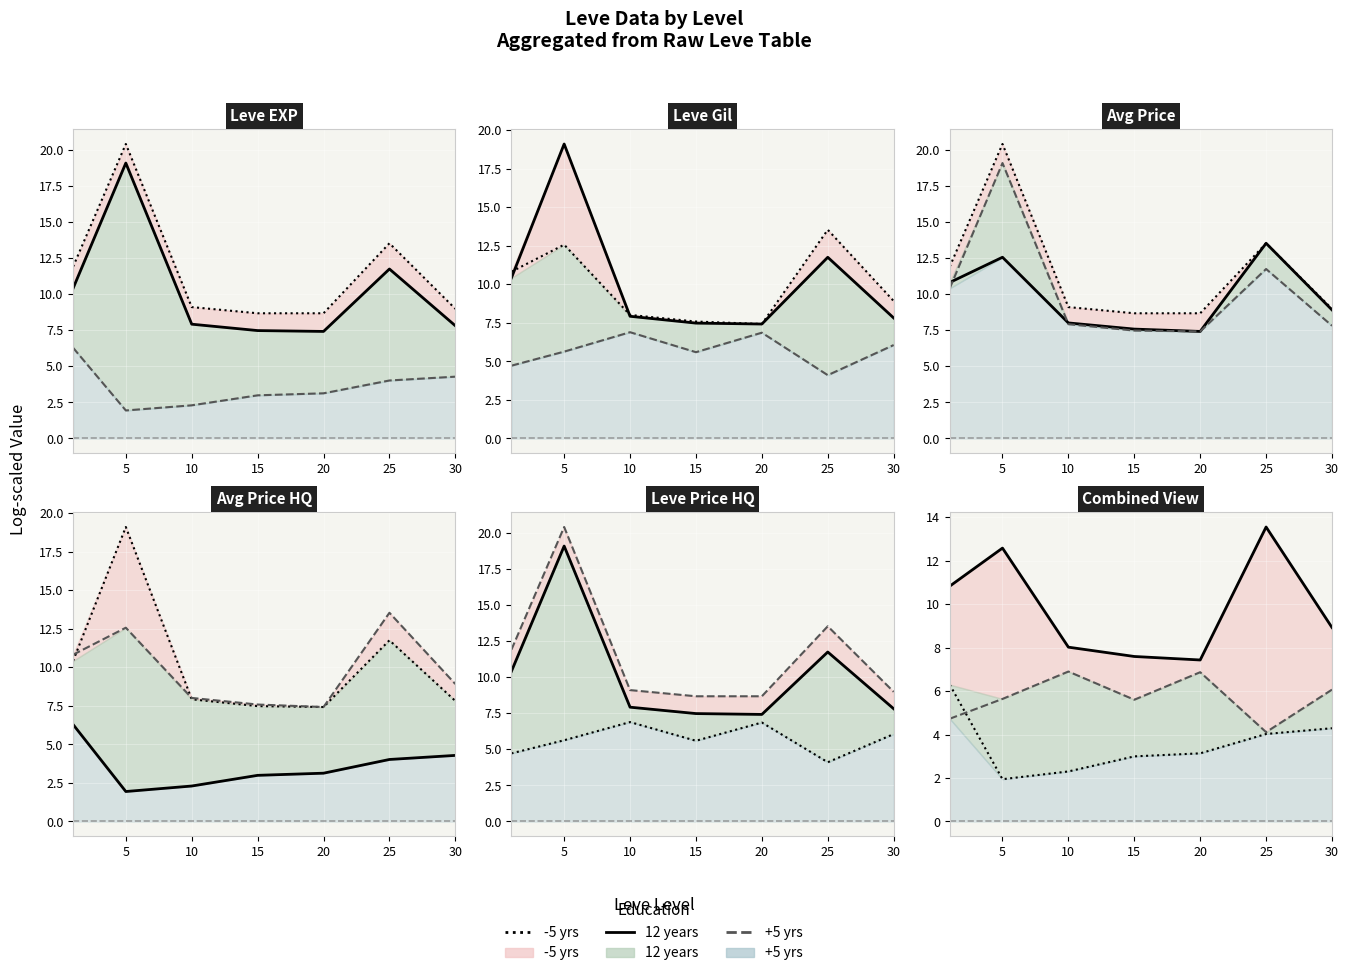

What is the total value across all series at 30?

19.3